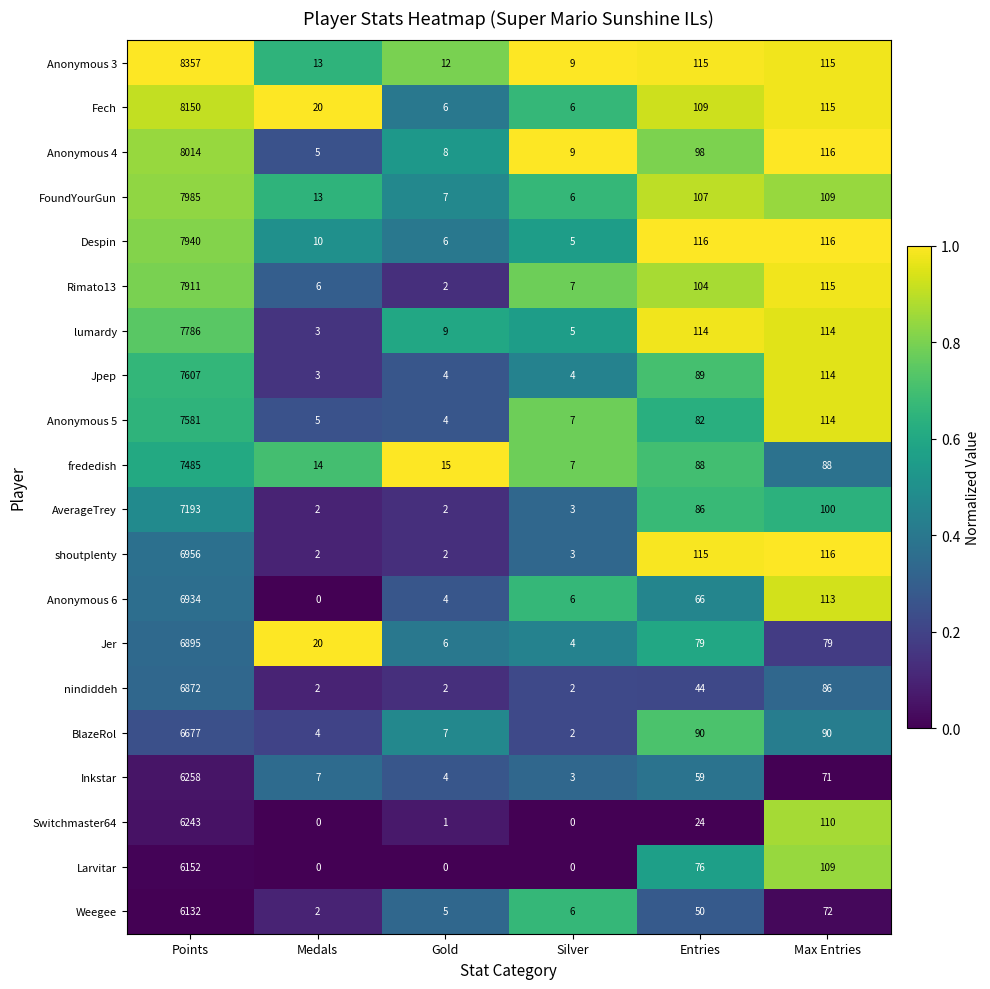

What is the sum of all BlazeRol values?

6870